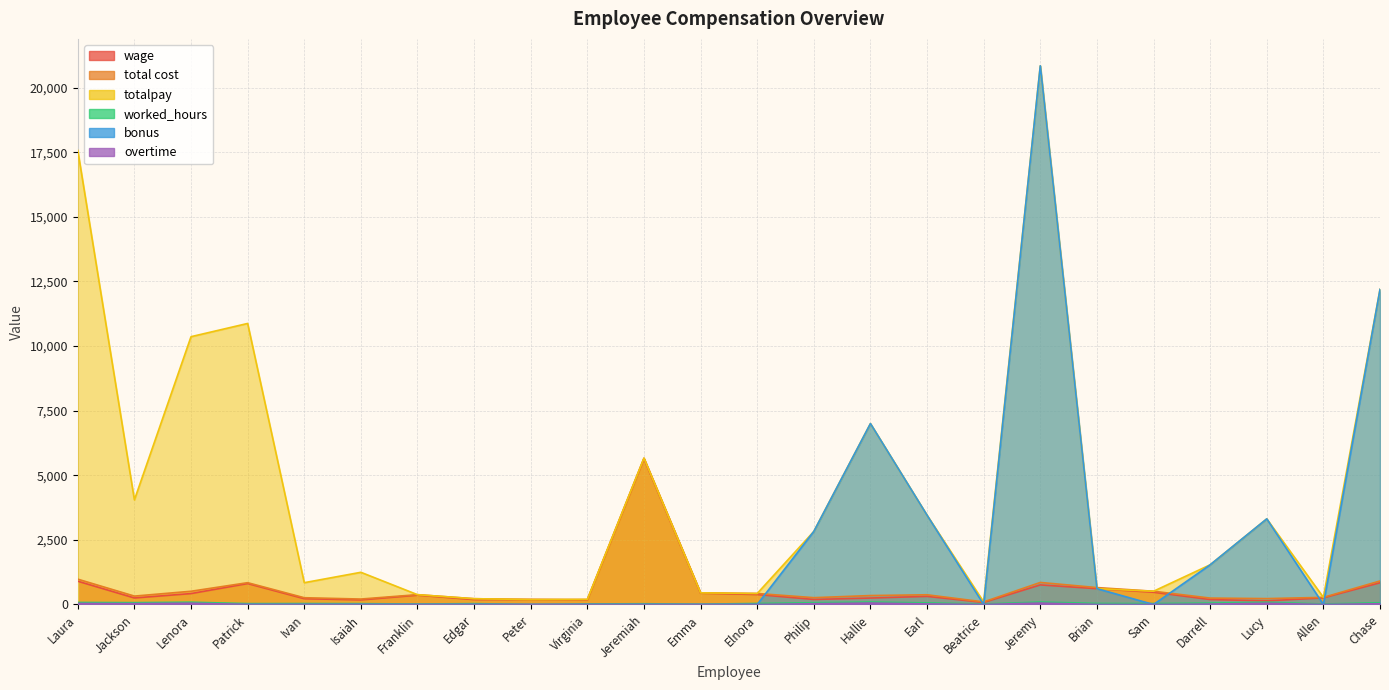

What is the difference between the maximum and second lowest values in the totalpay series?

20652.0